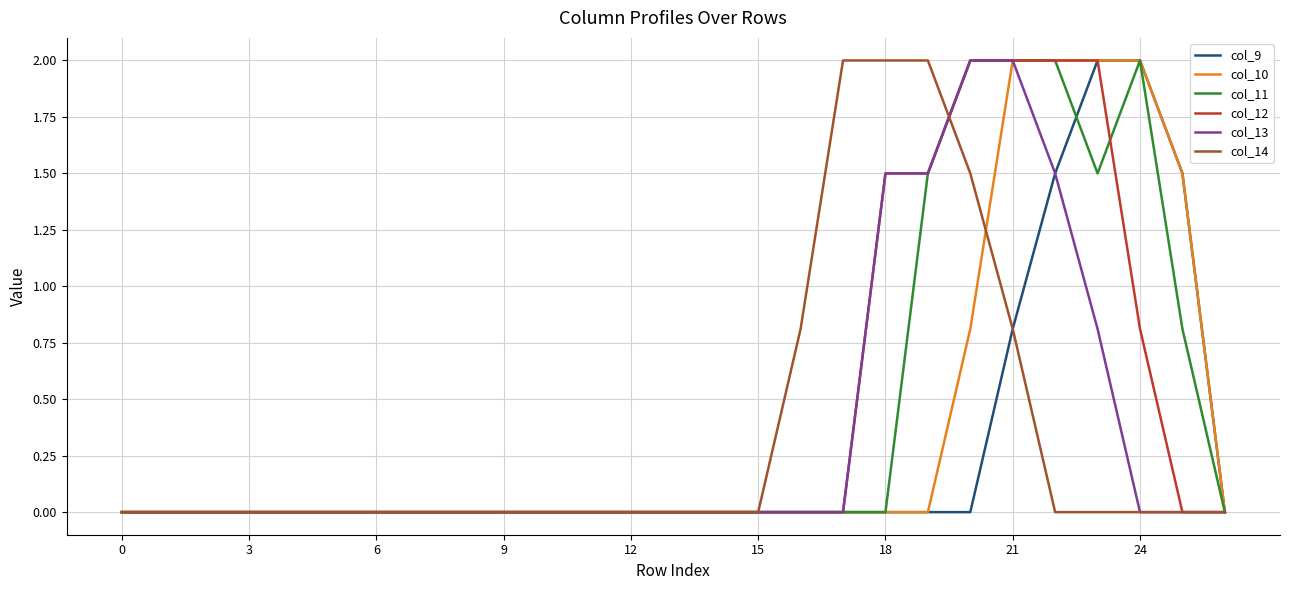

Does the chart display data point markers on the line(s)?

No